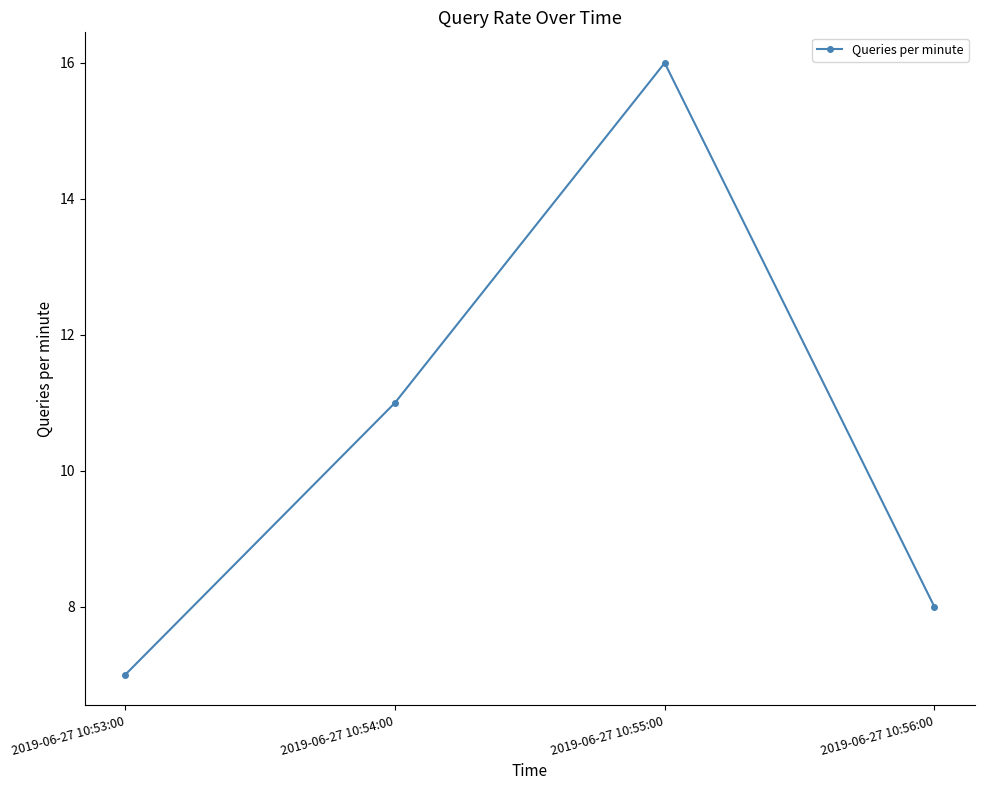

What is the sum of all values?

42